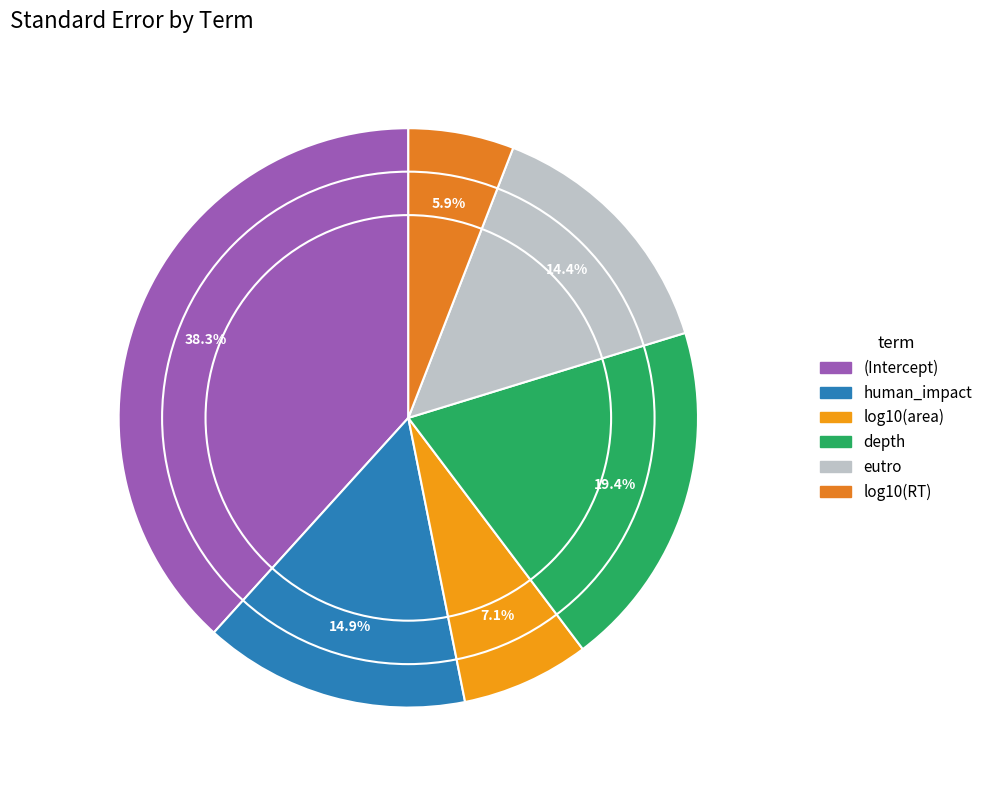

Is the sum of log10(area) and log10(RT) greater than half?

No